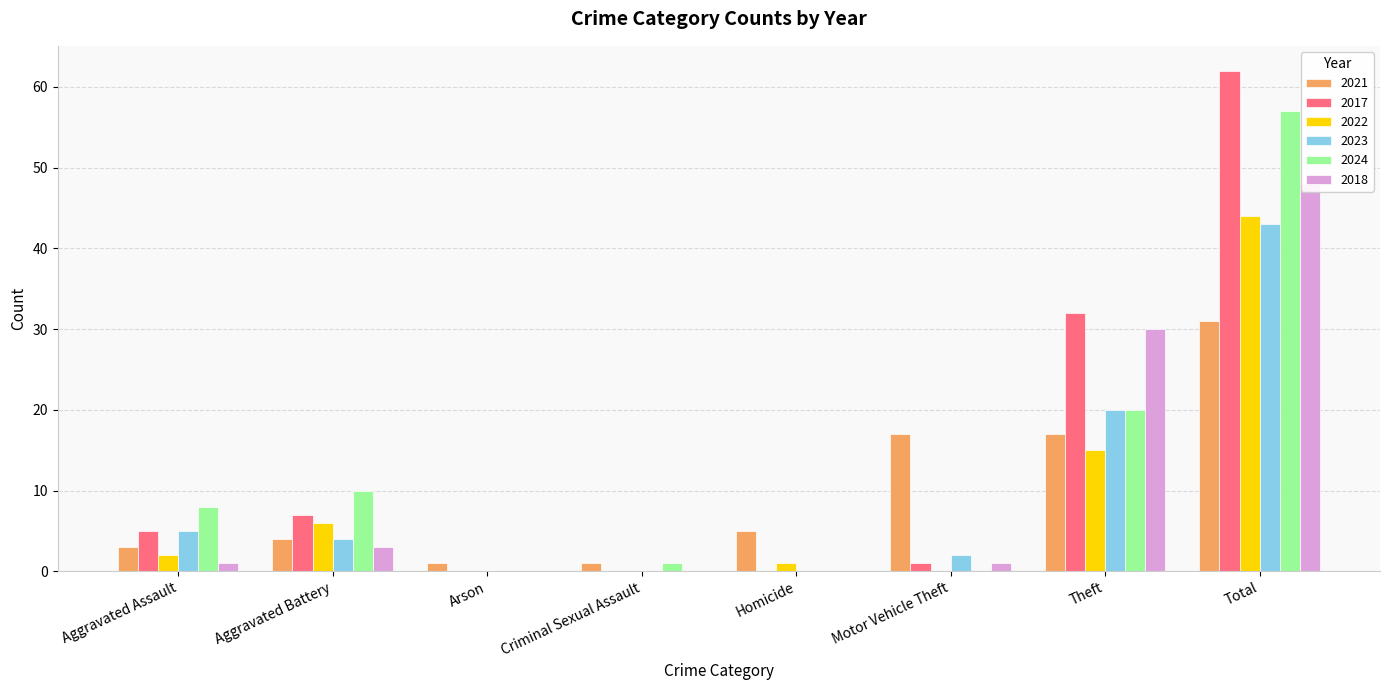

What is the sum of all 2017 values?

107